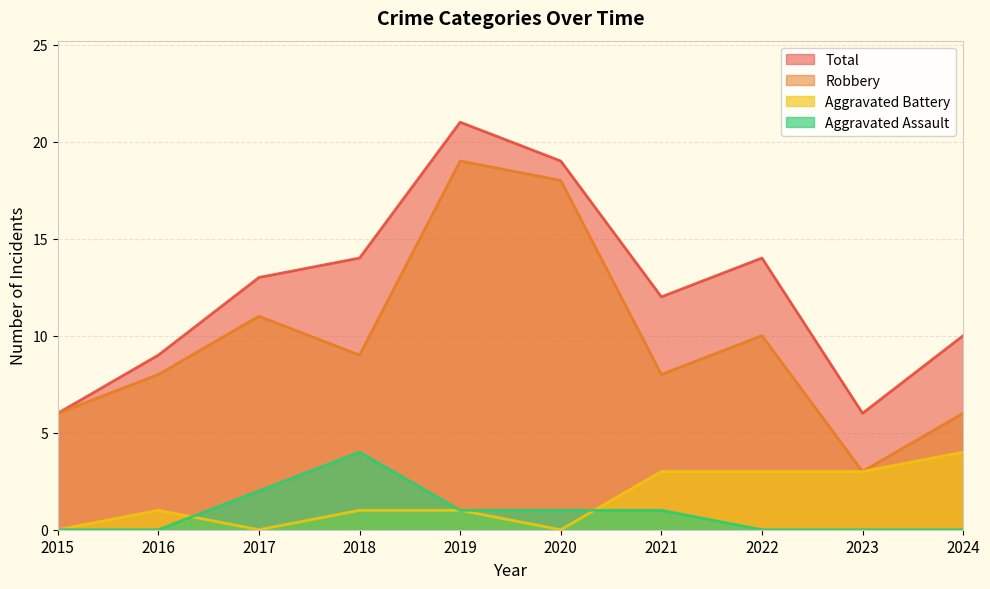

What is the sum of the Robbery values at 2016 and 2018?

17